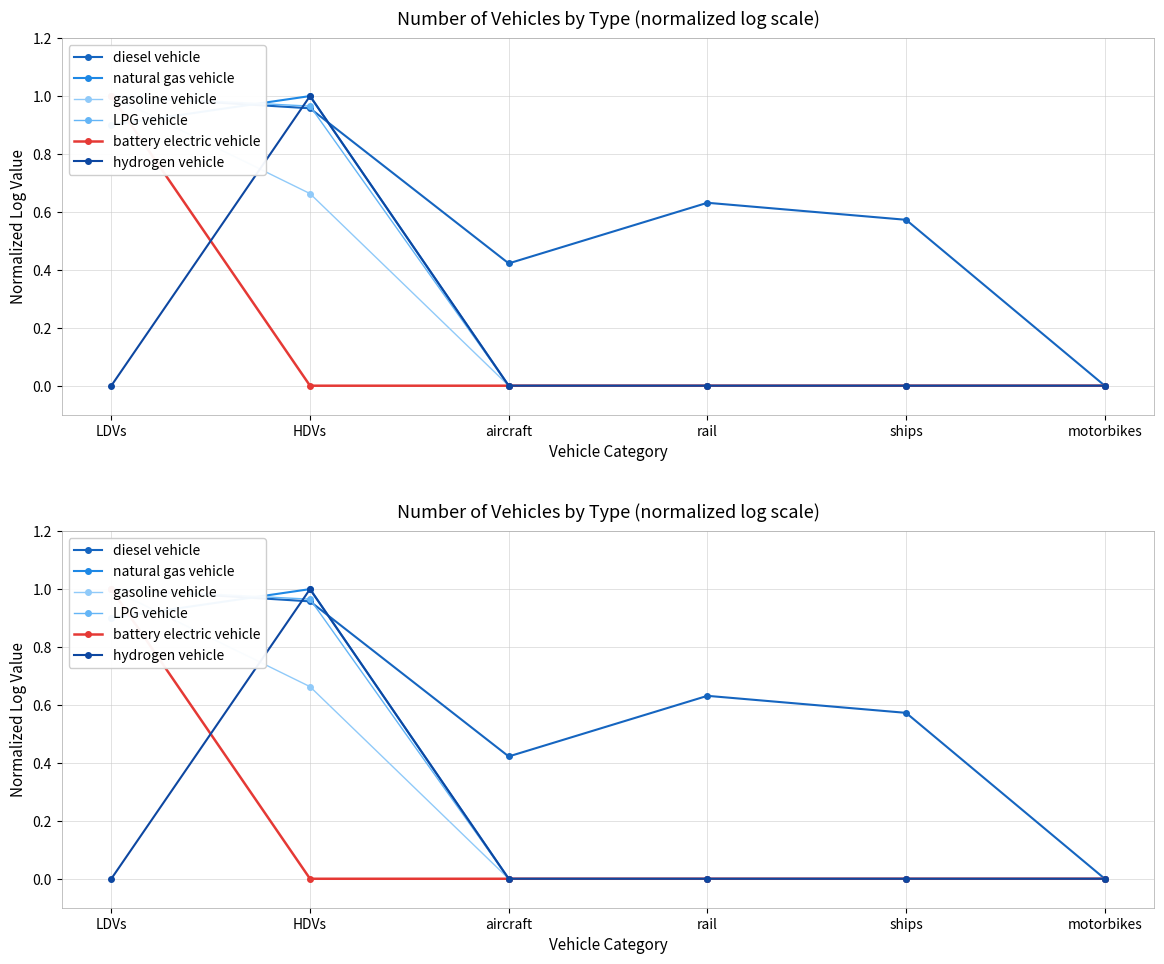

Reading left to right, transcribe all the data shown in this chart.

diesel vehicle: LDVs=1.0	HDVs=1.0	aircraft=0.4	rail=0.6	ships=0.6	motorbikes=0.0
natural gas vehicle: LDVs=0.9	HDVs=1.0	aircraft=0.0	rail=0.0	ships=0.0	motorbikes=0.0
gasoline vehicle: LDVs=1.0	HDVs=0.7	aircraft=0.0	rail=0.0	ships=0.0	motorbikes=0.0
LPG vehicle: LDVs=1.0	HDVs=1.0	aircraft=0.0	rail=0.0	ships=0.0	motorbikes=0.0
battery electric vehicle: LDVs=1.0	HDVs=0.0	aircraft=0.0	rail=0.0	ships=0.0	motorbikes=0.0
hydrogen vehicle: LDVs=0.0	HDVs=1.0	aircraft=0.0	rail=0.0	ships=0.0	motorbikes=0.0